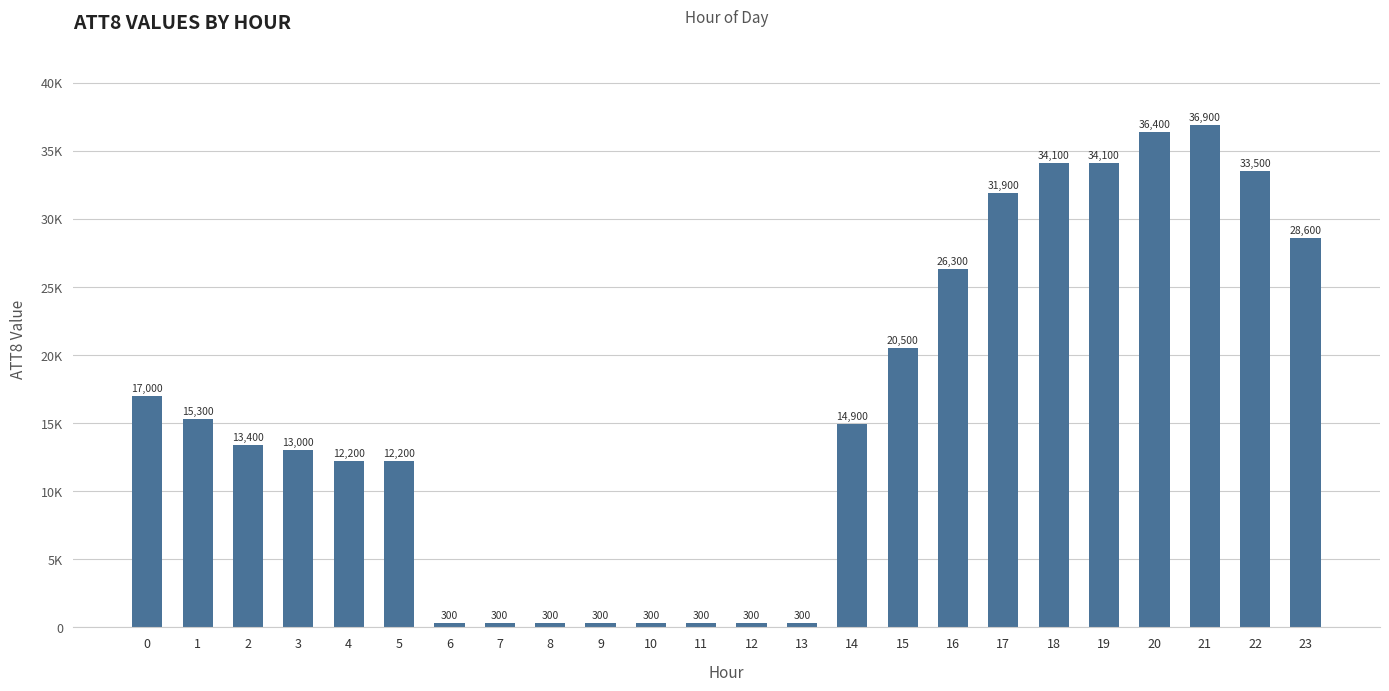

What is the difference between the values at 23 and 0?

11600